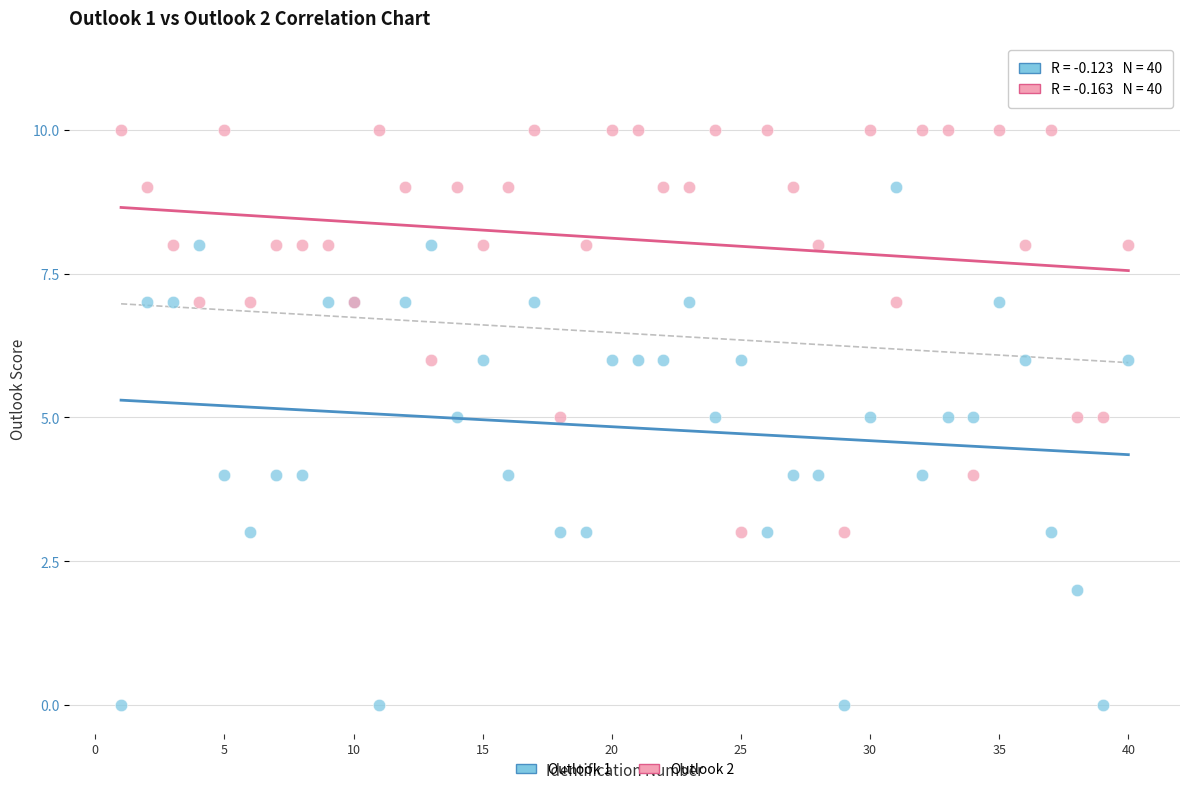

Which series contains the lowest Y value?

Outlook 1